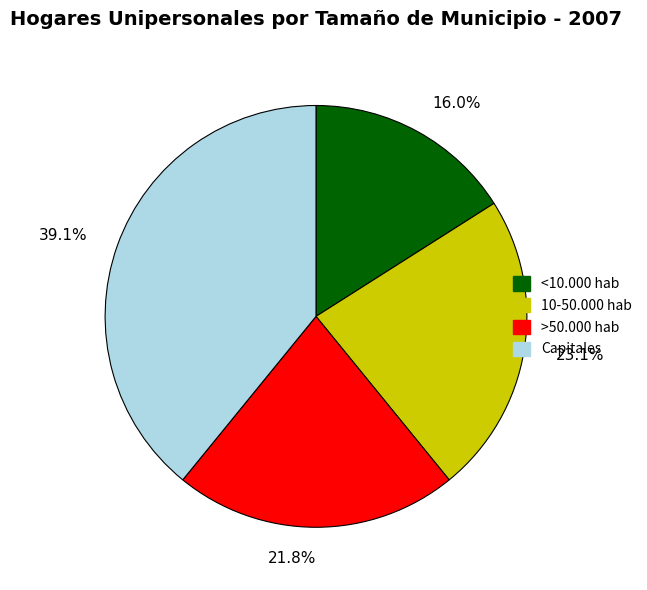

Rank the categories by value from highest to lowest.

Capitales, 10-50.000 hab, >50.000 hab, <10.000 hab